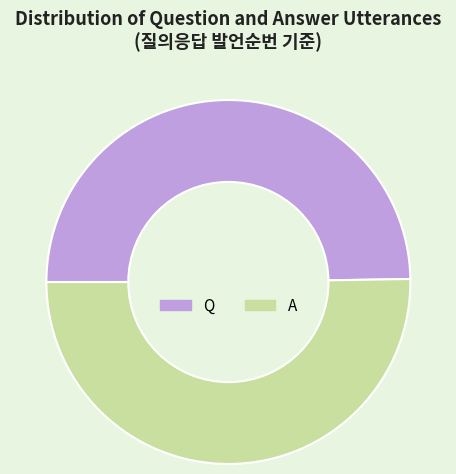

True or false: Q accounts for 50% of the total.

True